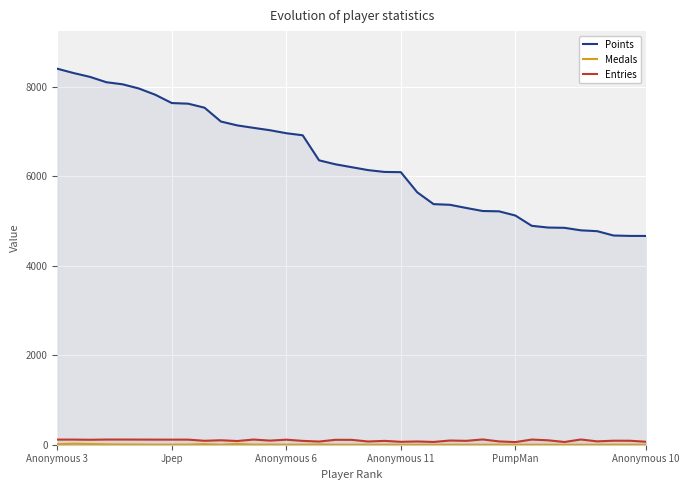

What is the maximum value shown in the chart?

8411